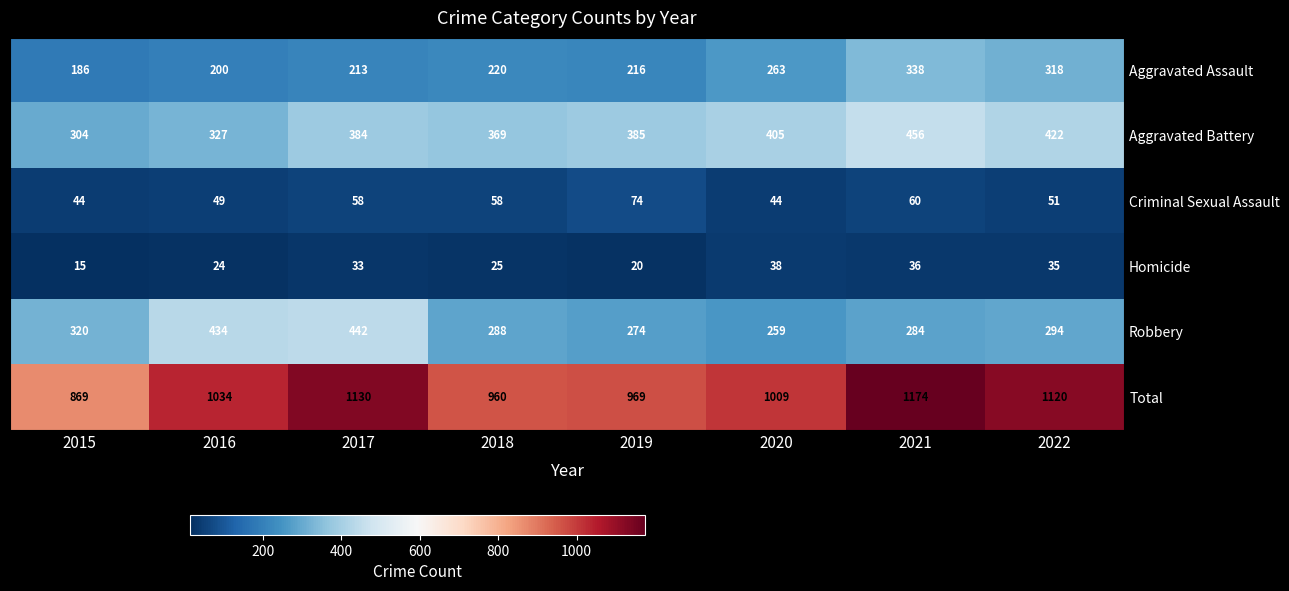

The value of Homicide at 2017 is 33. True or false?

True